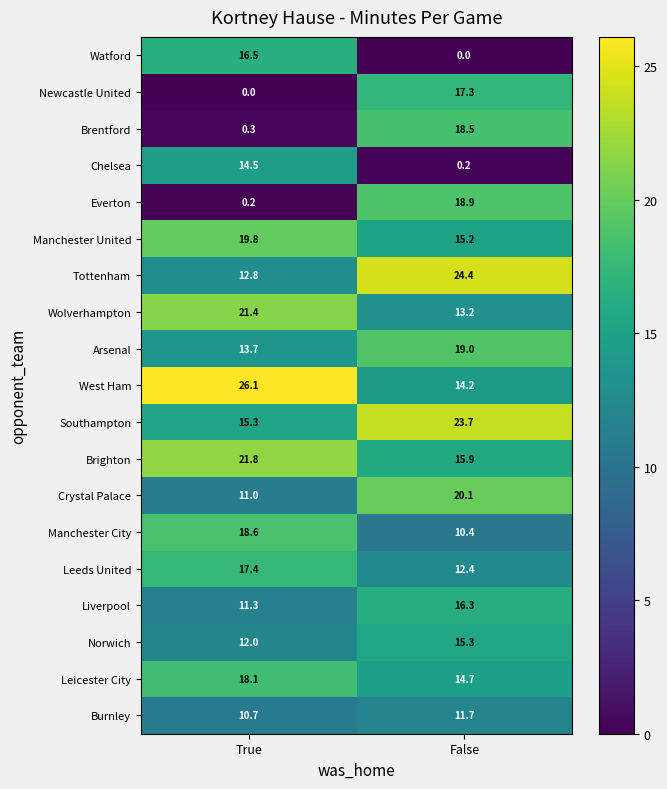

What is the difference between the Brighton values at True and False?

5.9